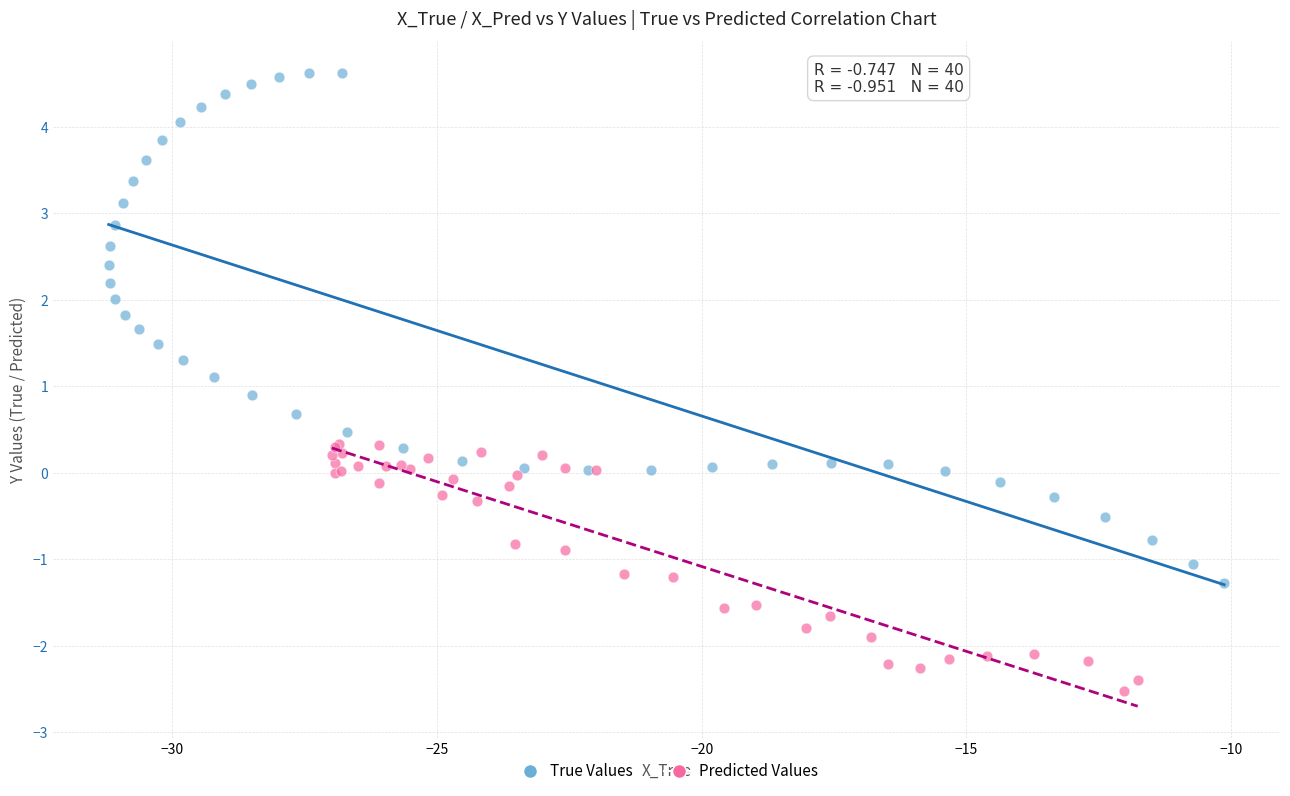

Which series reaches the minimum Y coordinate?

Predicted Values